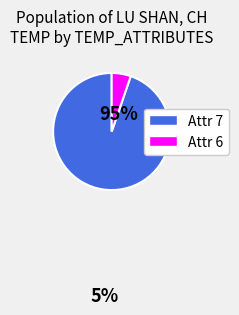

Does any single category account for the majority?

Yes